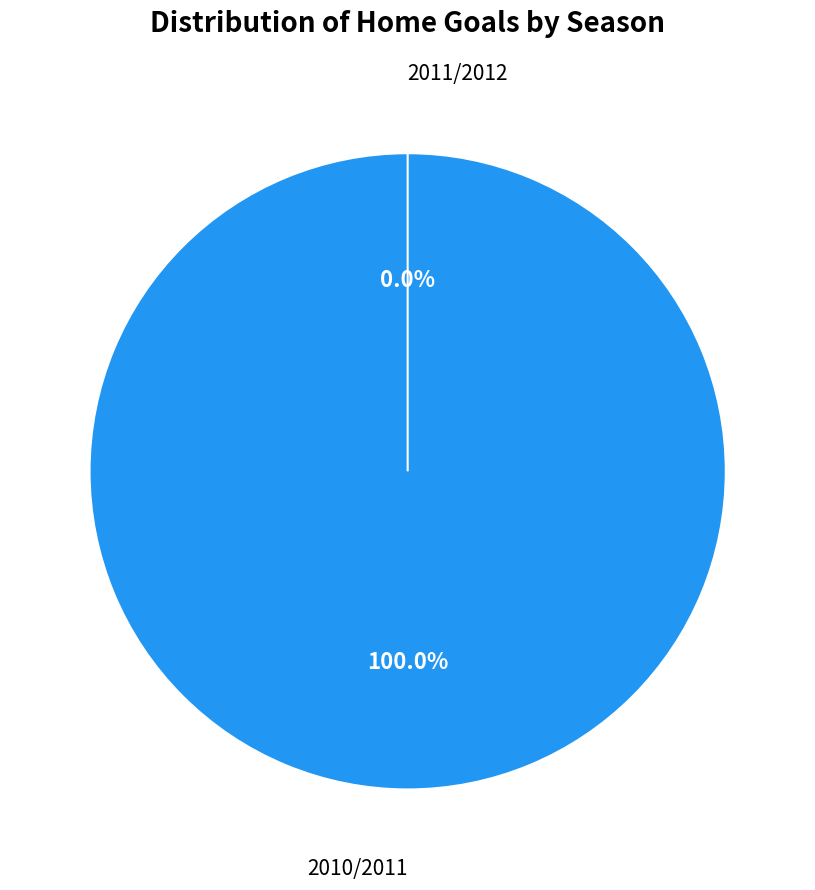

Which category has the smallest portion of the pie?

2011/2012